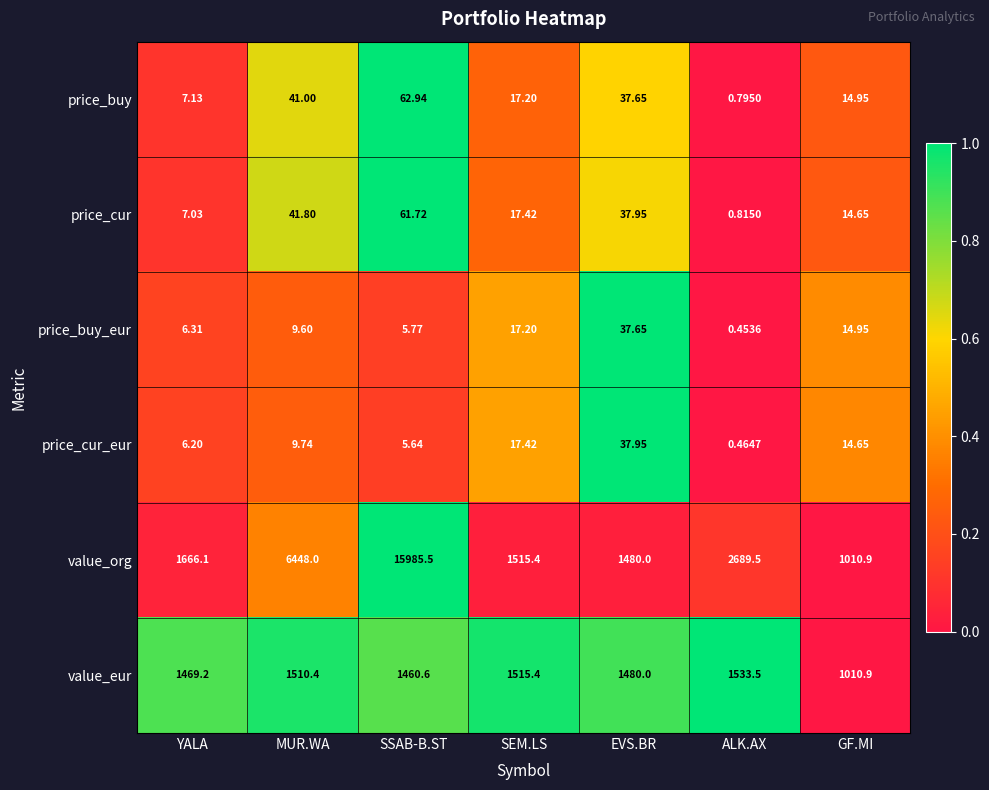

How many values in the value_org series exceed 1666?

4